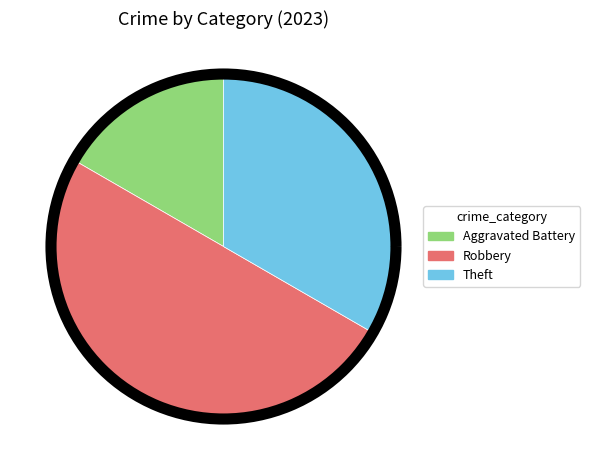

To the nearest percent, what is the combined percentage of Aggravated Battery and Robbery?

67%